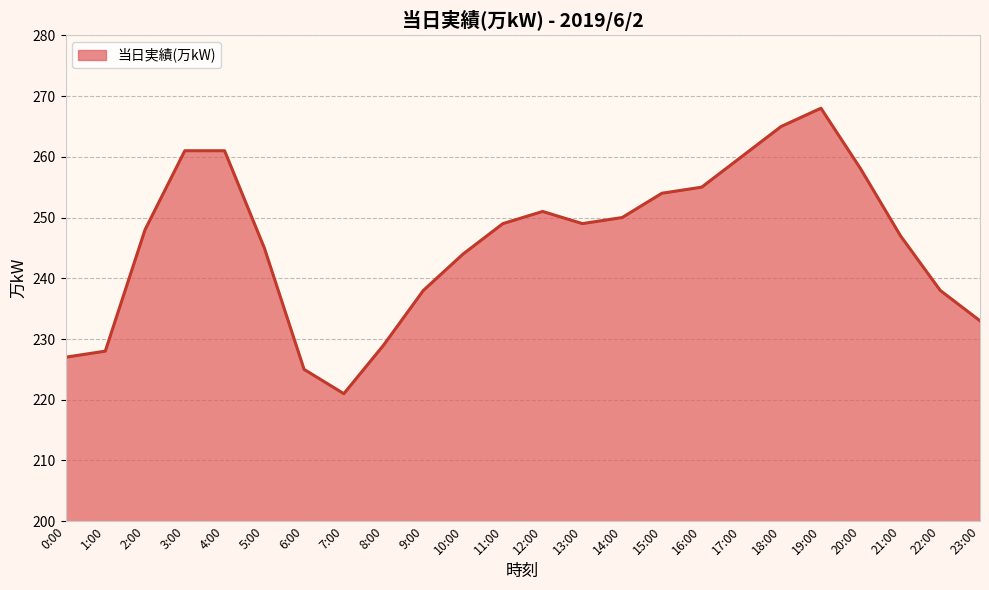

Between 9:00 and 20:00, which is larger?

20:00